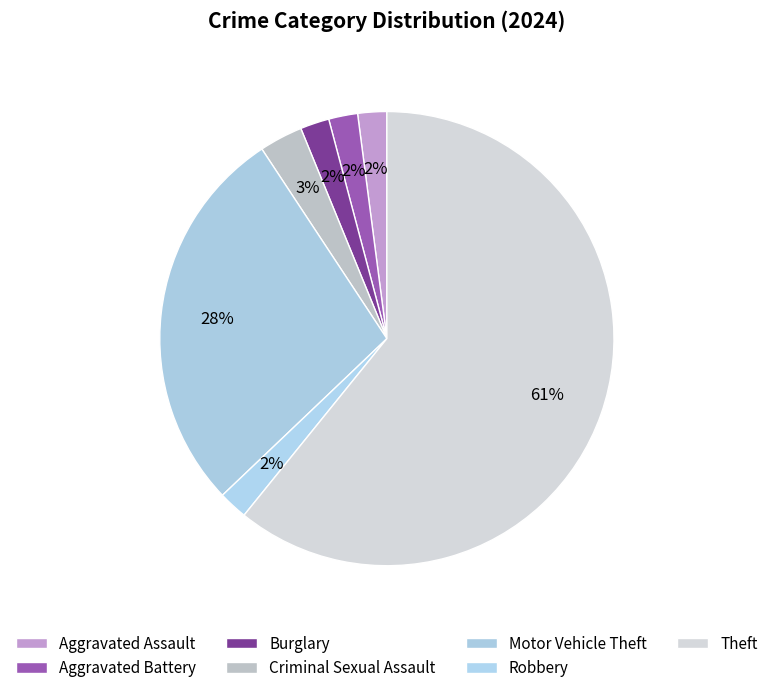

Which category has the smallest portion of the pie?

Aggravated Assault